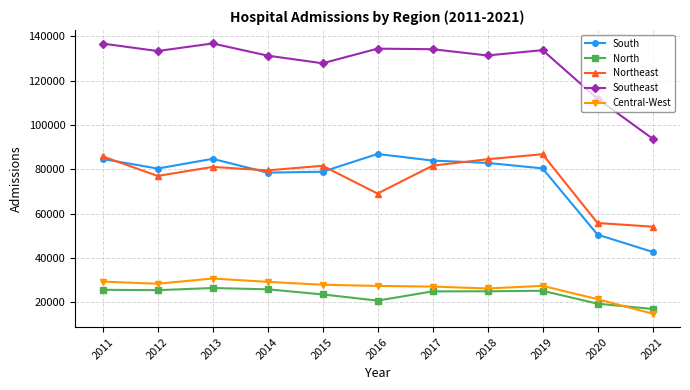

Does the chart have visible grid lines?

Yes